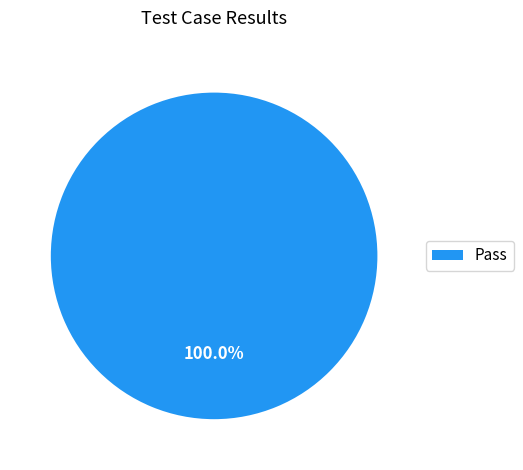

How many slices are in this pie chart?

1